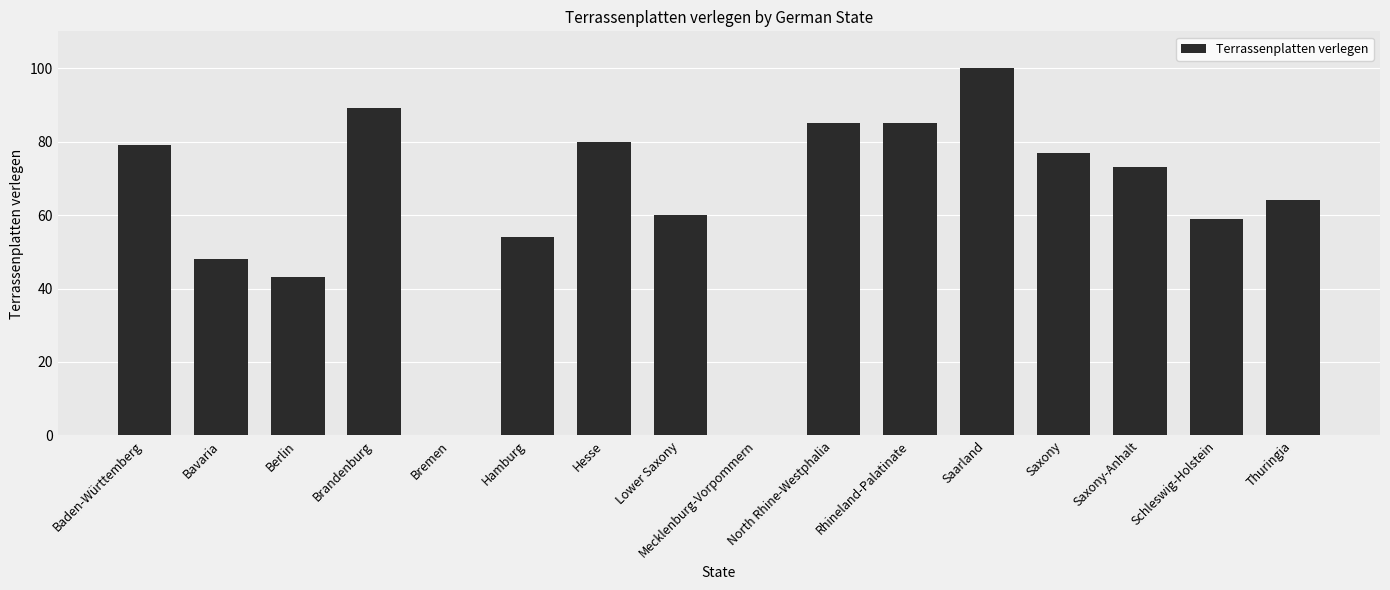

Which label corresponds to the largest value in the chart?

Saarland